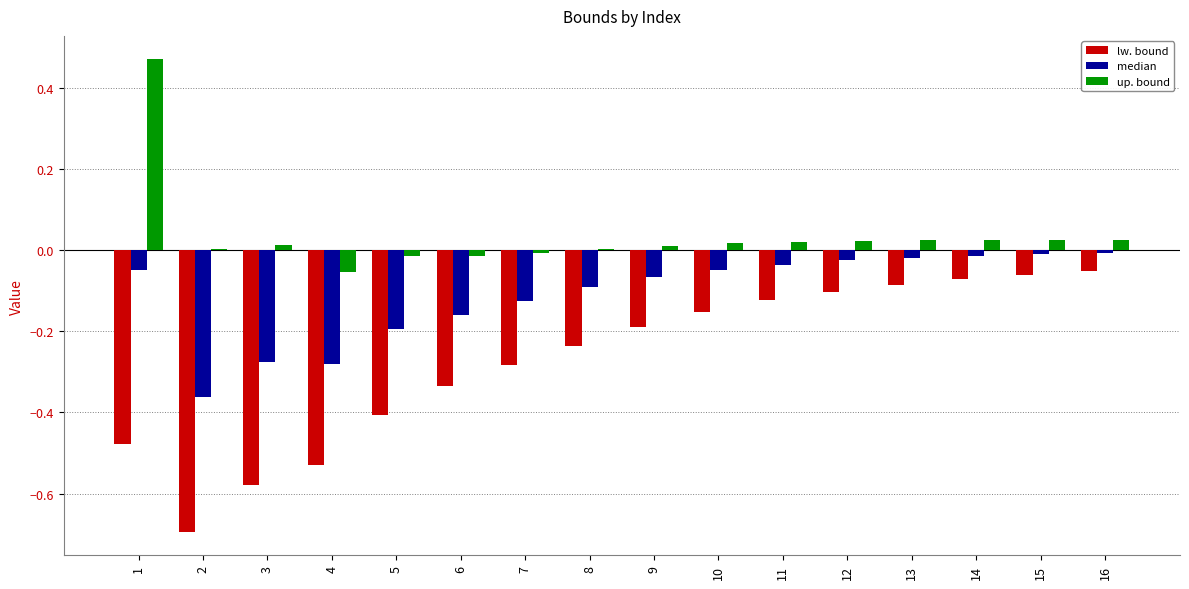

True or false: median has a value of -0.1 at 2.

False